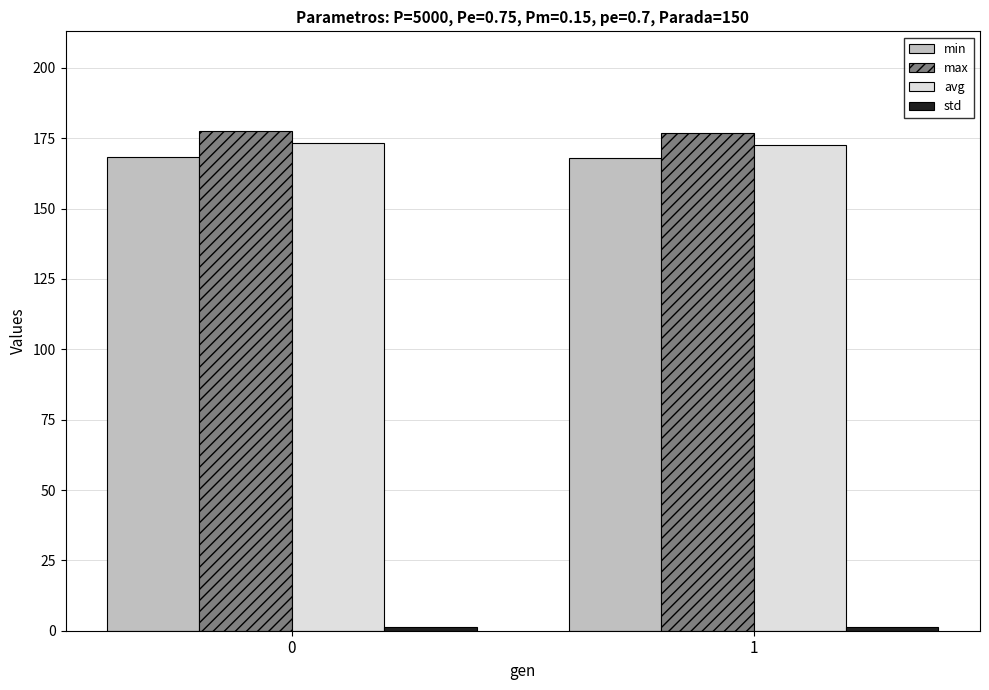

Are the bars grouped side by side (vs. stacked)?

Yes